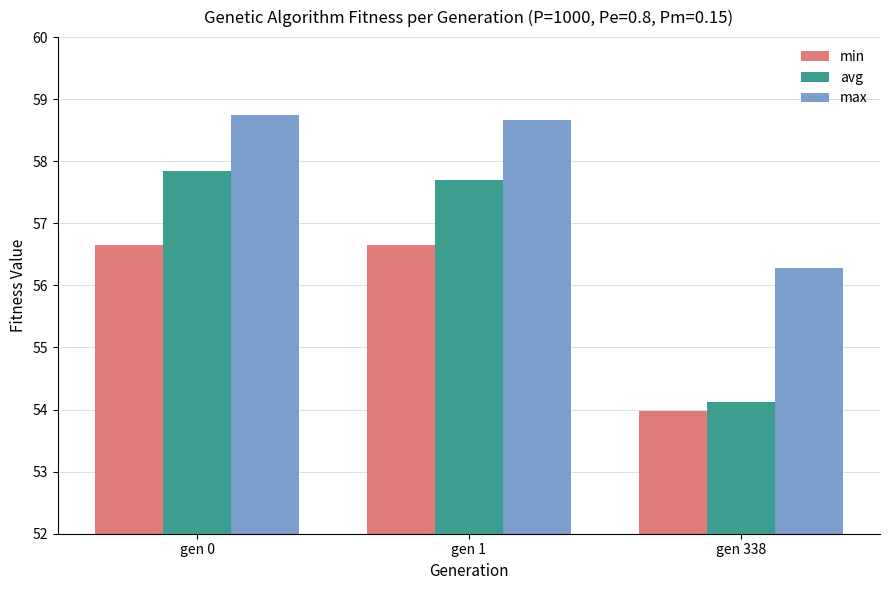

What is the value of the max bar at the 3rd from the left?

56.3